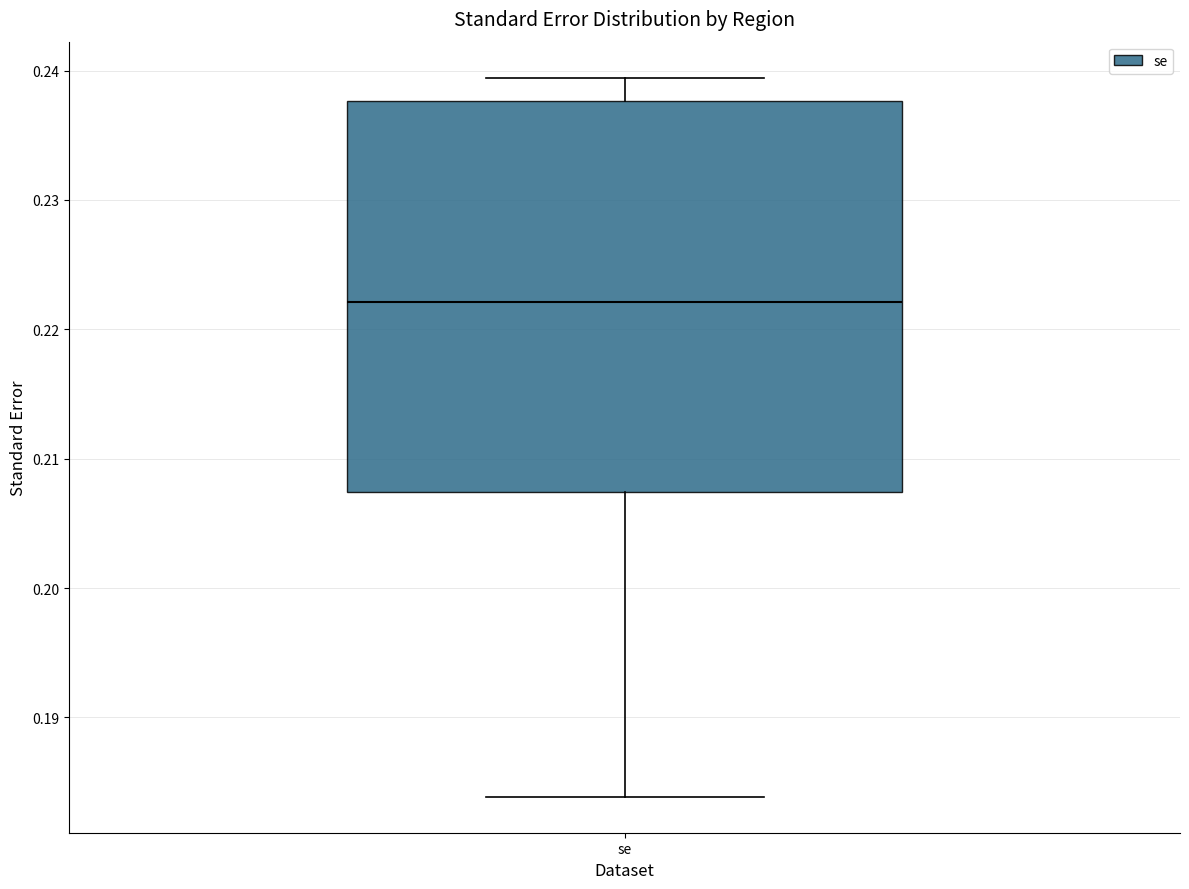

Read this box plot against the y-axis: the position of the median line, the range covered by the box, and the ends of both whiskers. The values are not printed on the chart, so give them approximately, as read against the axis.

median 0.222, box 0.207 to 0.238, whiskers 0.184 to 0.239